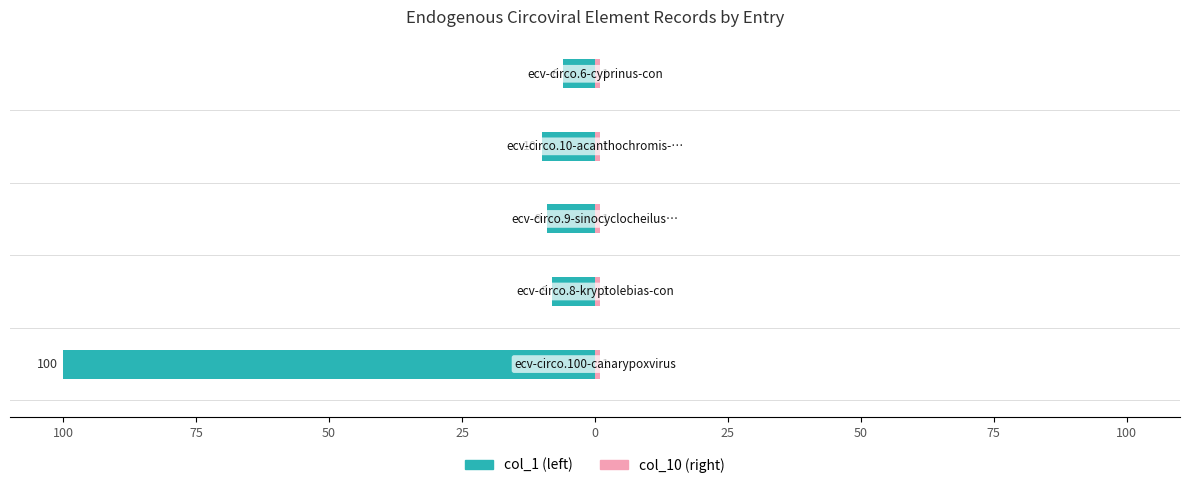

How many groups of bars are there?

5